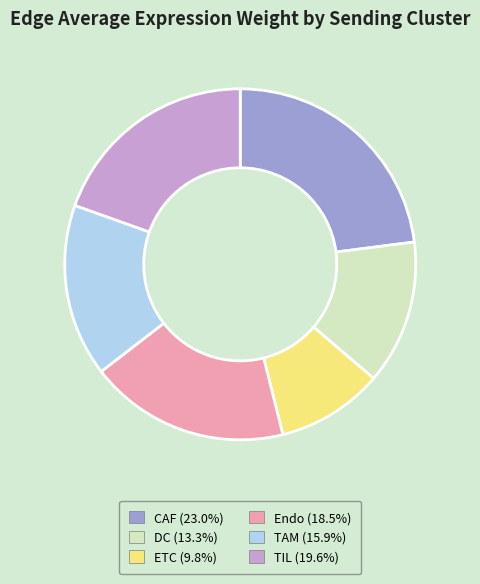

Do CAF and Endo together represent more than half of the pie?

No